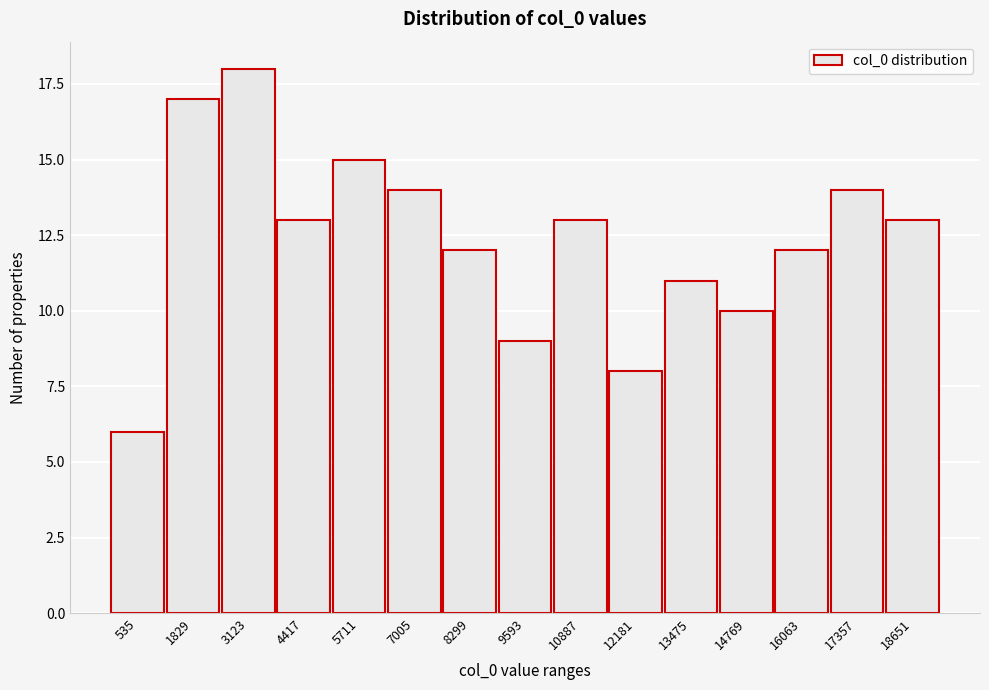

Reading right to left, extract all data points from this chart.

18651=13	17357=14	16063=12	14769=10	13475=11	12181=8	10887=13	9593=9	8299=12	7005=14	5711=15	4417=13	3123=18	1829=17	535=6